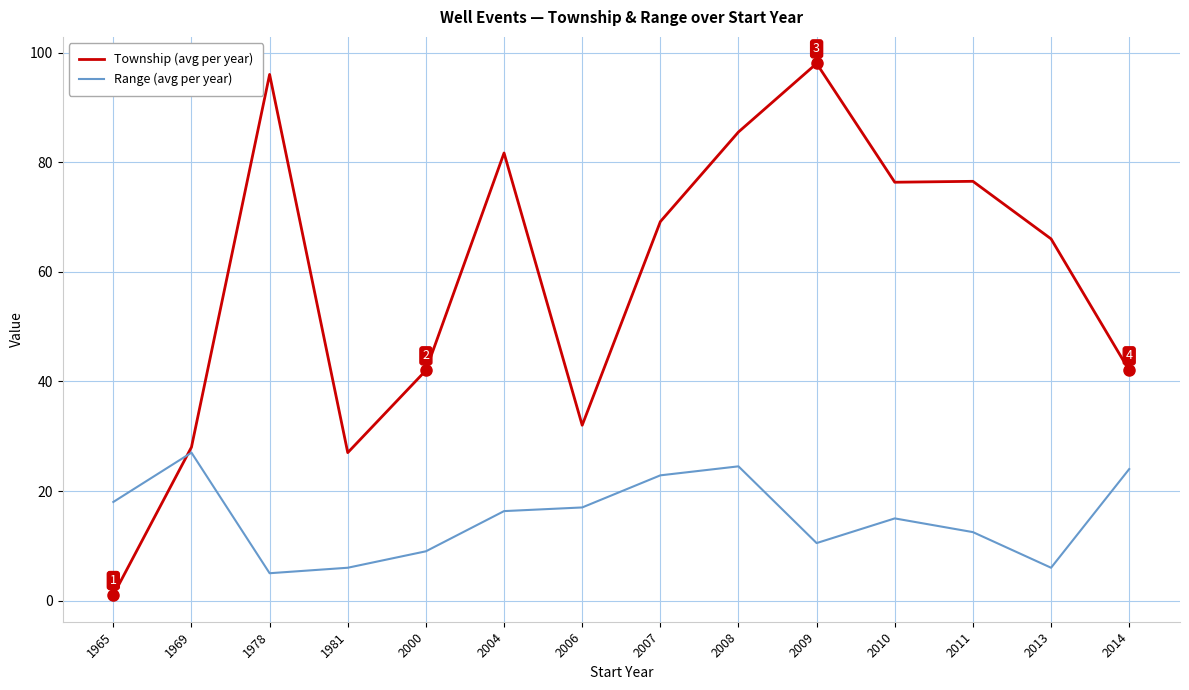

What is the difference between the highest and lowest values at 1965?

17.0